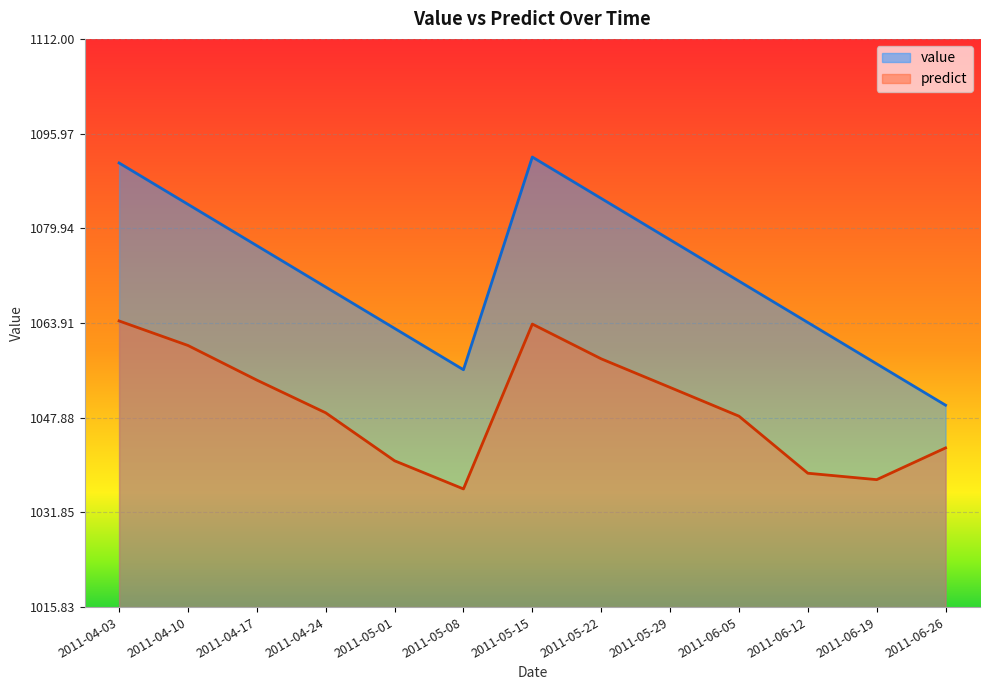

True or false: value and predict intersect in this chart.

False